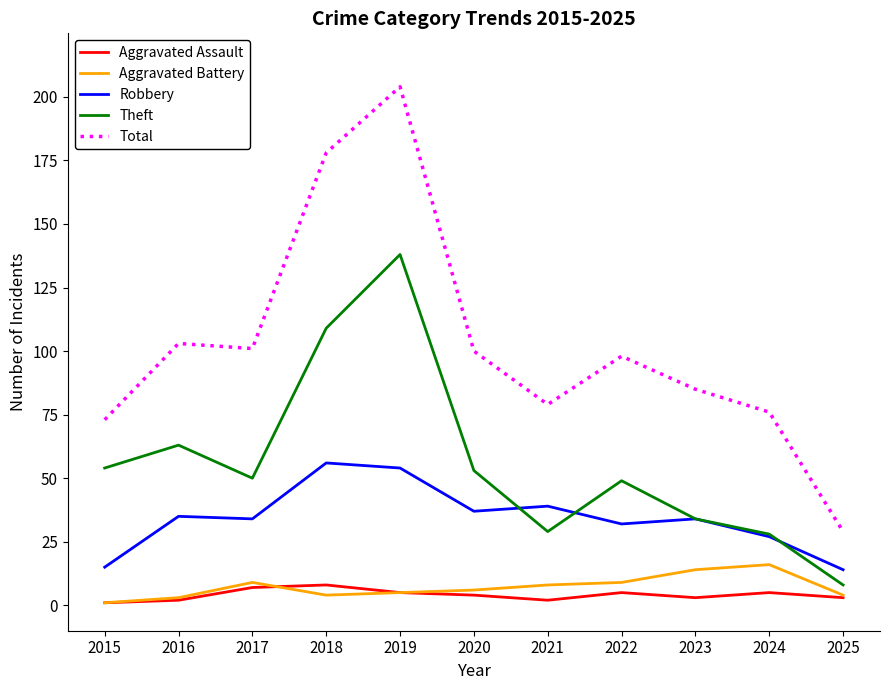

Where does the Aggravated Battery series first go above 6?

2017